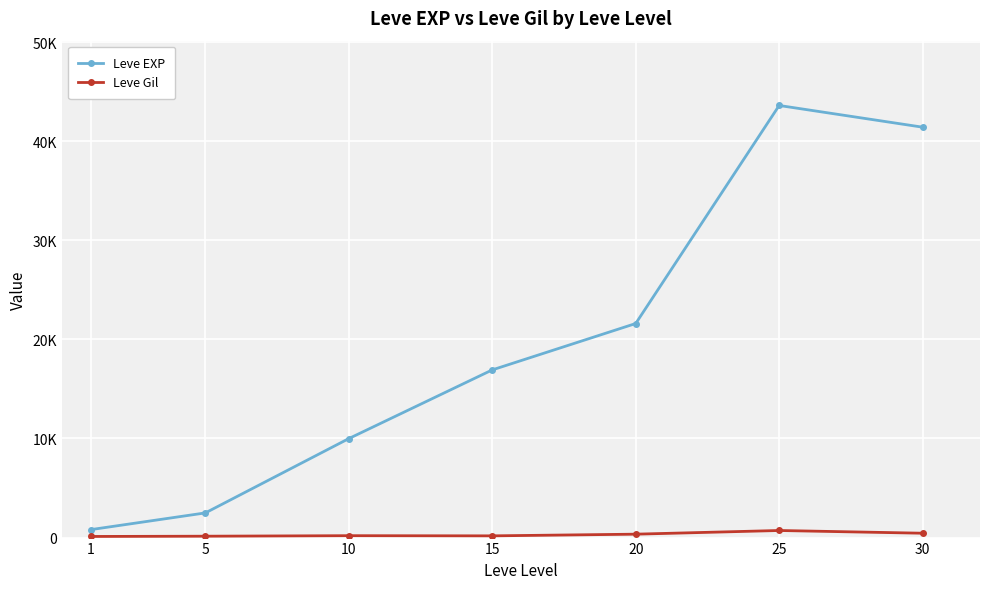

What is the difference between the maximum and minimum values in the Leve EXP series?

42800